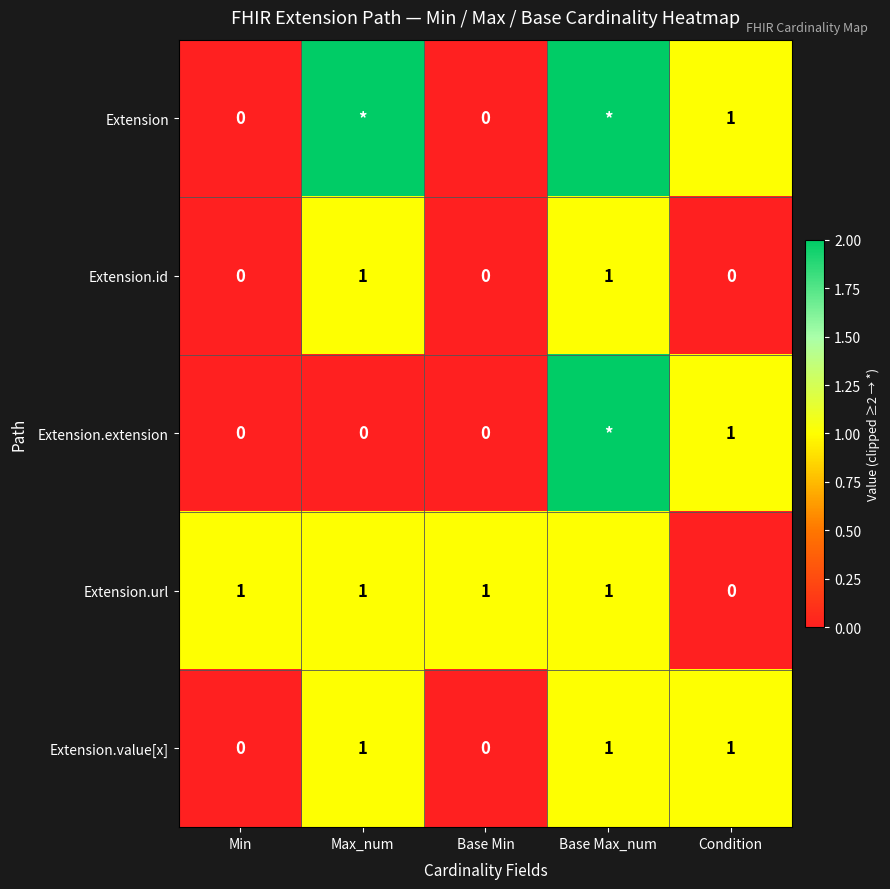

What is the maximum value for Extension.url?

1